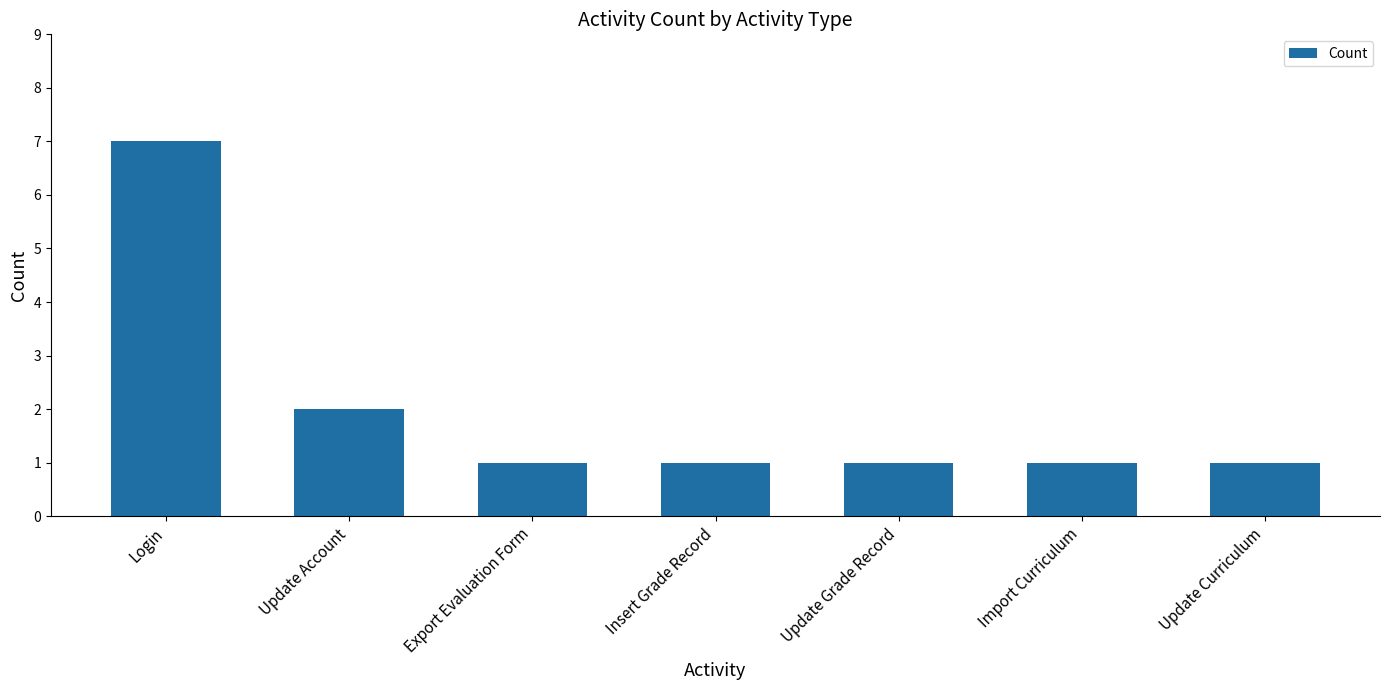

At which label is the value closest to 4?

Update Account